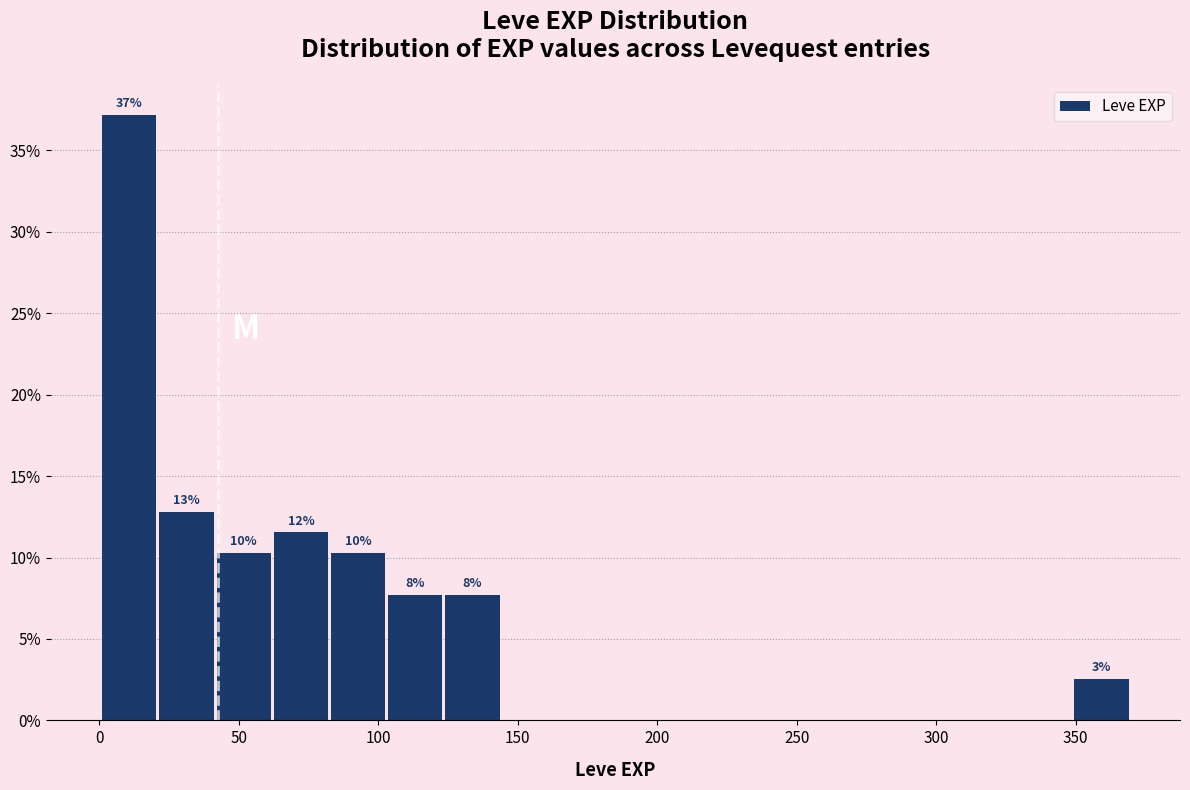

Over which range of the x-axis is the bar tallest?

1.0 to 21.5